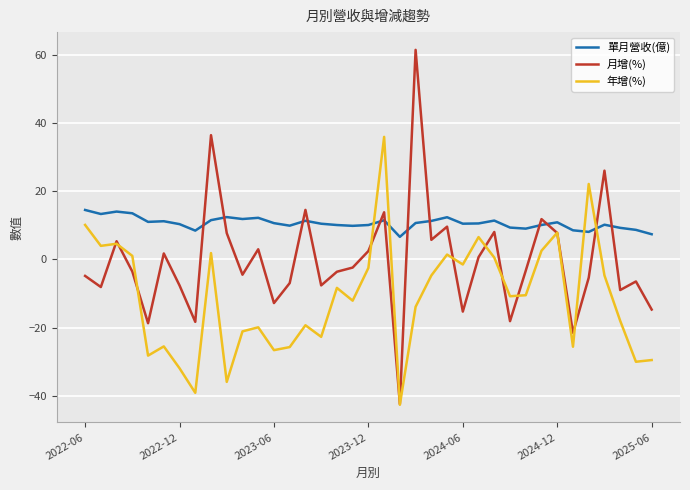

What is the lowest value of the 單月營收(億) series?

6.6